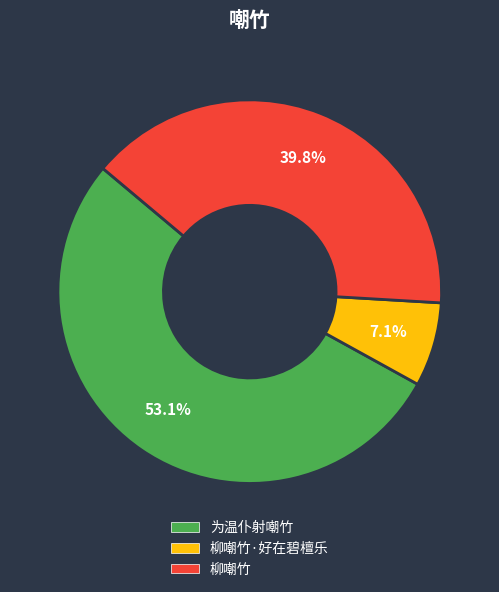

Does any single category account for the majority?

Yes